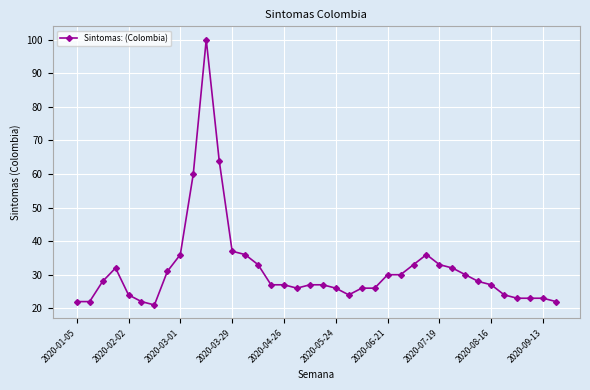

Reading left to right, transcribe all the data shown in this chart.

22	22	28	32	24	22	21	31	36	60	100	64	37	36	33	27	27	26	27	27	26	24	26	26	30	30	33	36	33	32	30	28	27	24	23	23	23	22